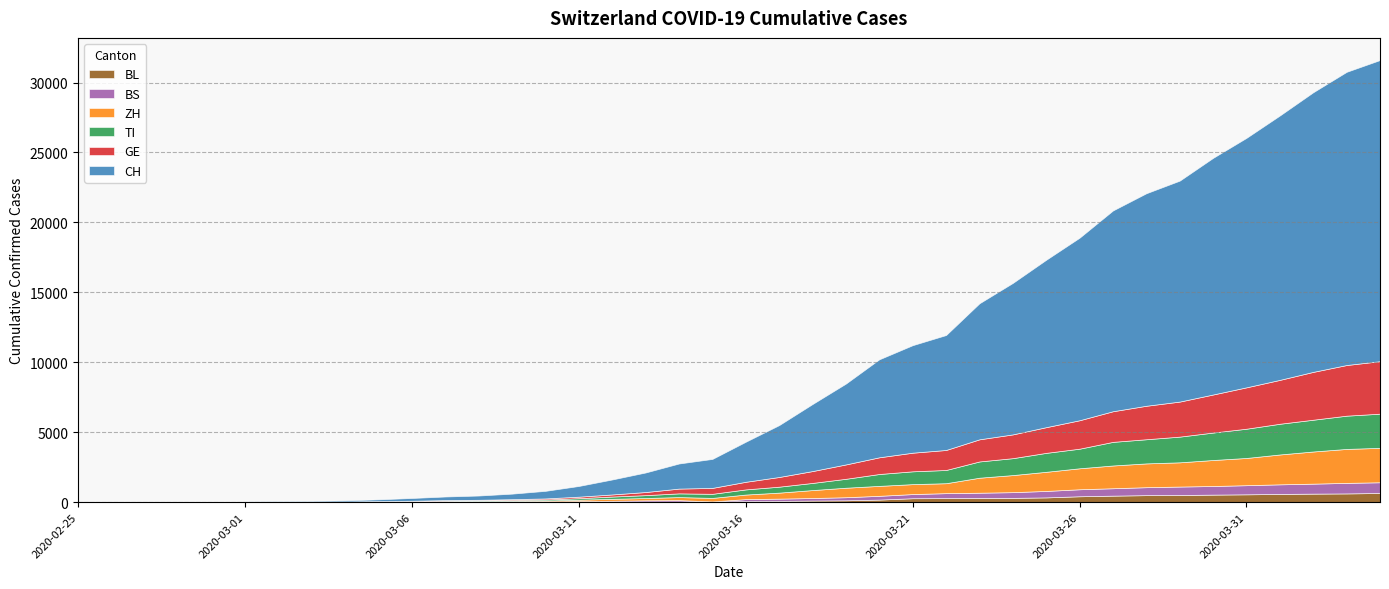

What is the label of the 6th point from the left?

2020-03-01